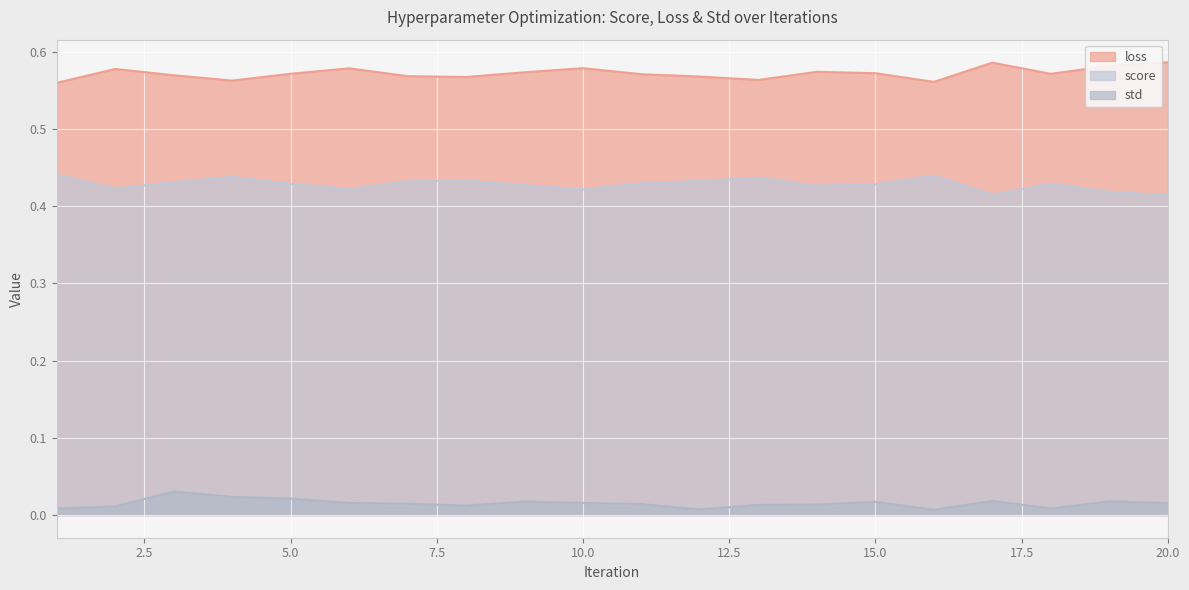

List the series in order of their overall mean, lowest first.

std, score, loss